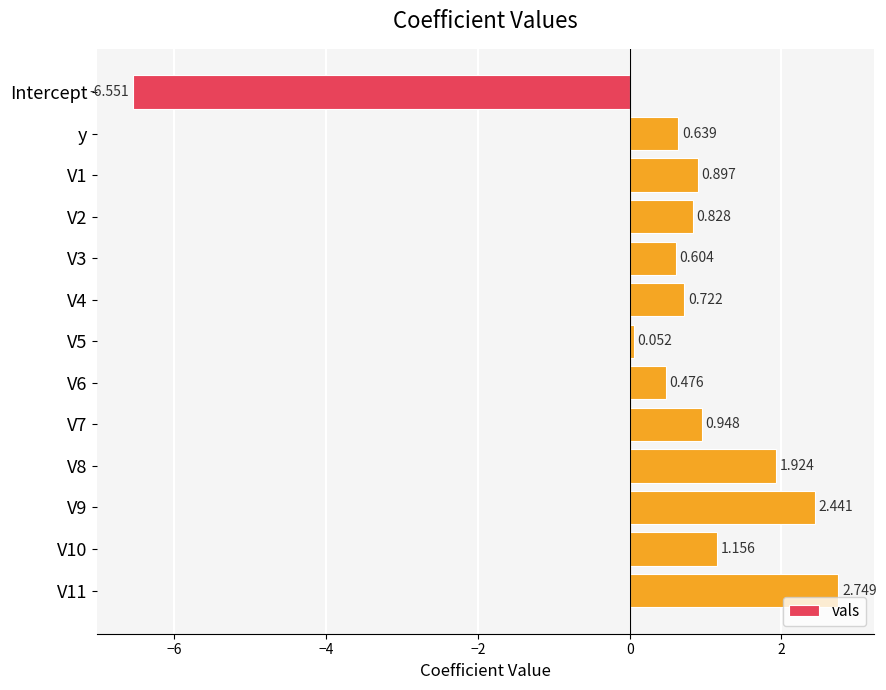

List the labels in order of value, smallest first.

Intercept, V5, V6, V3, y, V4, V2, V1, V7, V10, V8, V9, V11